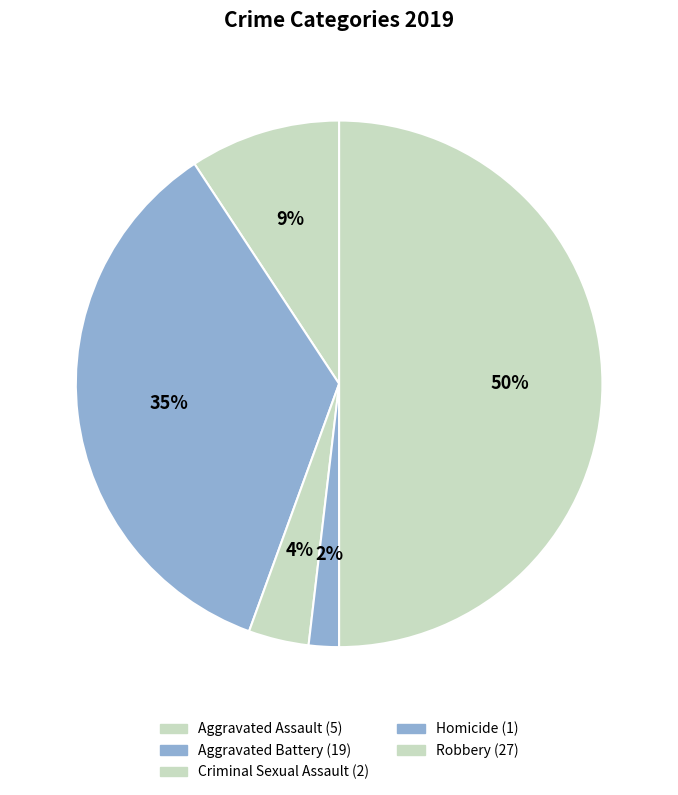

To the nearest percent, what is the average slice percentage?

20%